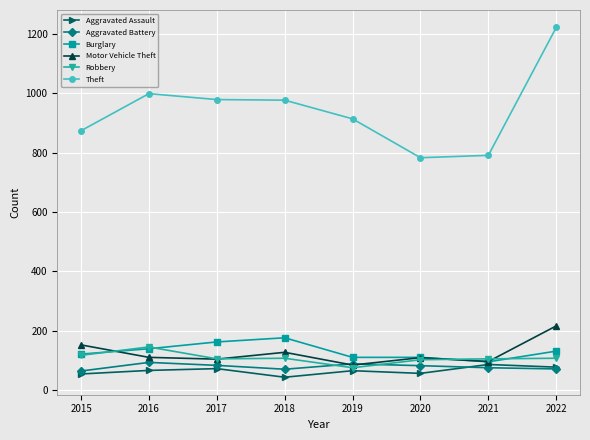

What is the spread (max minus min) of values at 2022?

1151